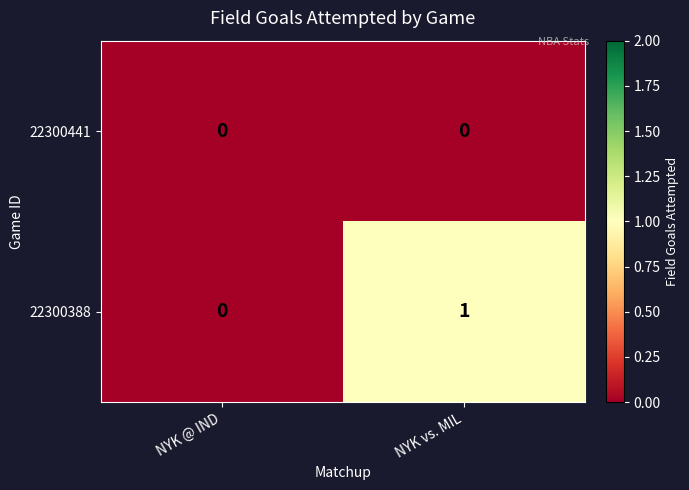

Reading left to right, list all the values displayed in this chart.

22300441: NYK @ IND=0	NYK vs. MIL=0
22300388: NYK @ IND=0	NYK vs. MIL=1